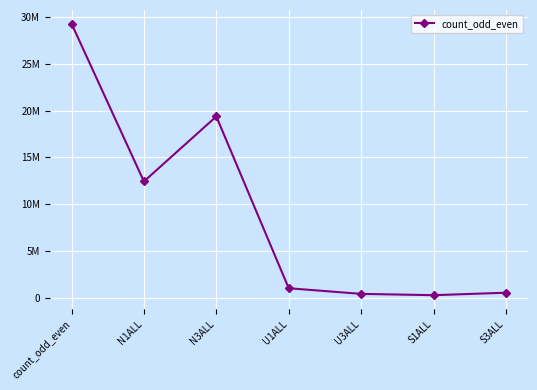

Is it true that the value at S1ALL is 282258?

True